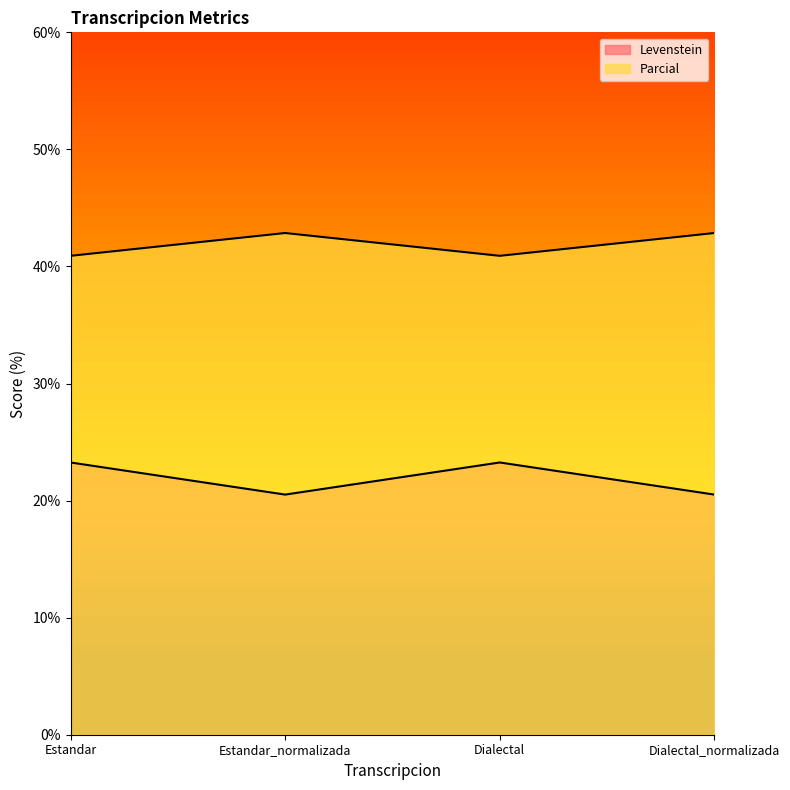

Reading left to right, list all the values displayed in this chart.

Levenstein: Estandar=23.3	Estandar_normalizada=20.5	Dialectal=23.3	Dialectal_normalizada=20.5
Parcial: Estandar=40.9	Estandar_normalizada=42.9	Dialectal=40.9	Dialectal_normalizada=42.9